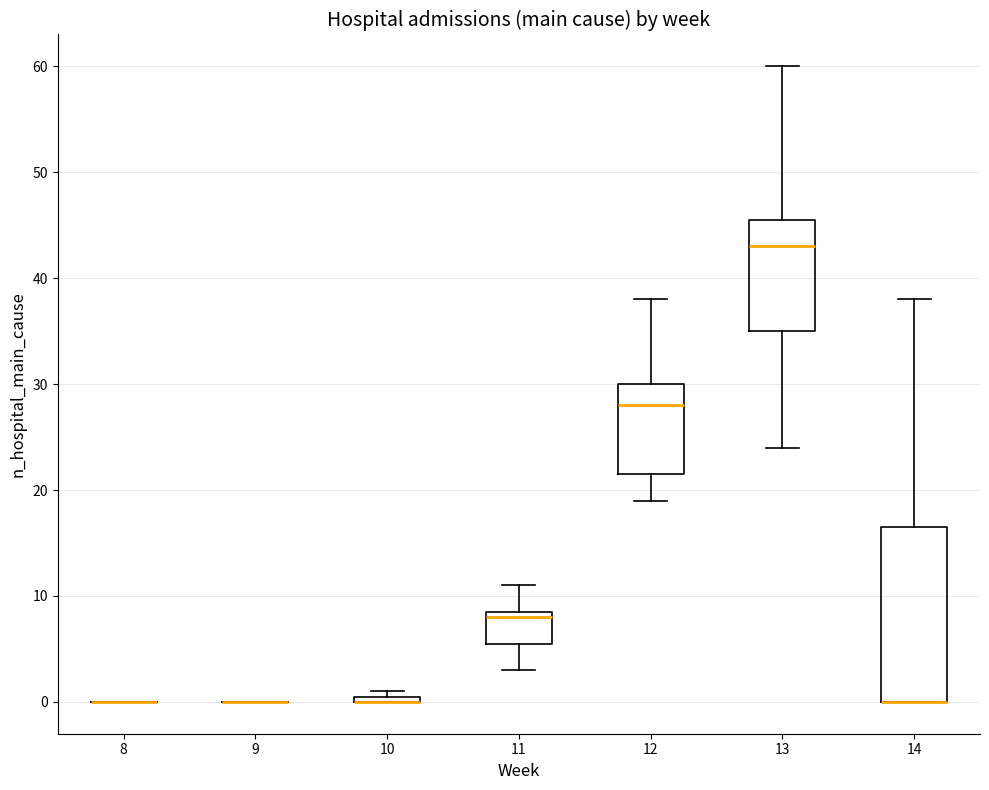

Comparing the boxes themselves (not the whiskers), which one is the tallest?

14